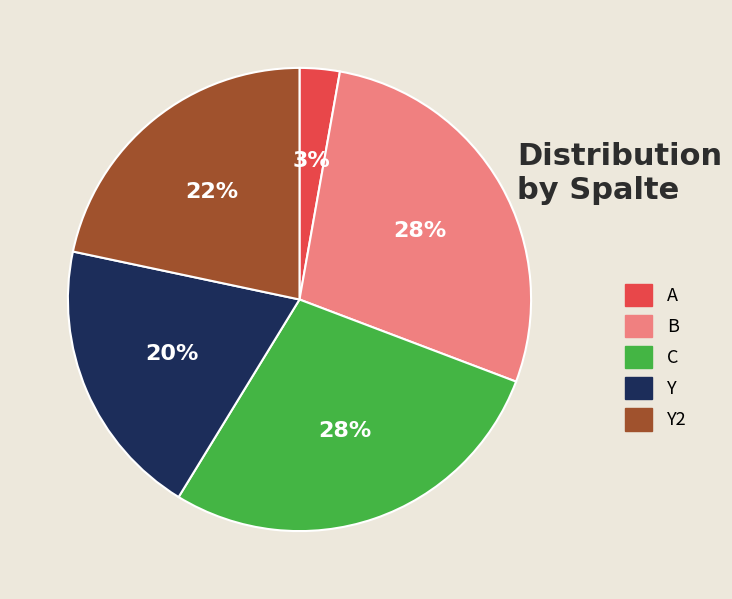

Is there a majority slice in this chart?

No